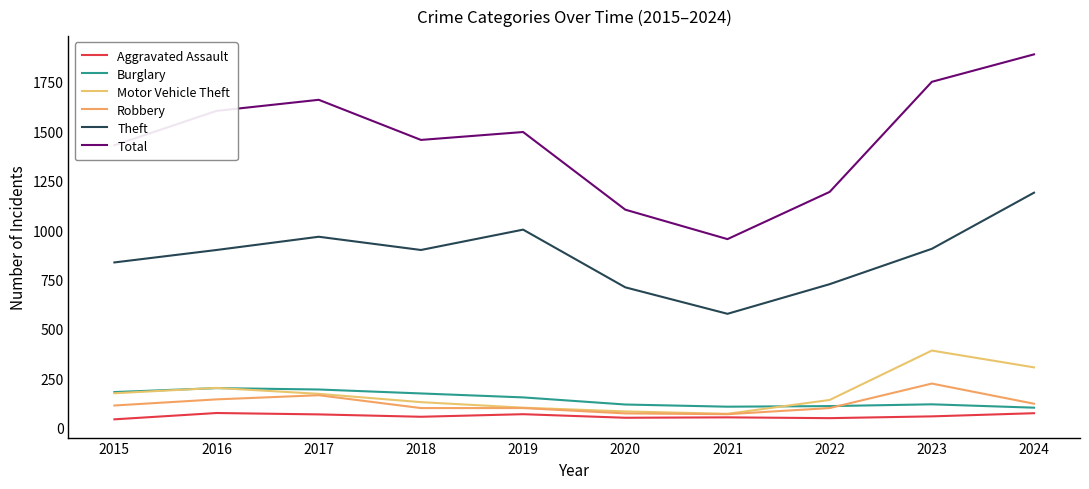

Rank the series by their maximum value, from highest to lowest.

Total, Theft, Motor Vehicle Theft, Robbery, Burglary, Aggravated Assault